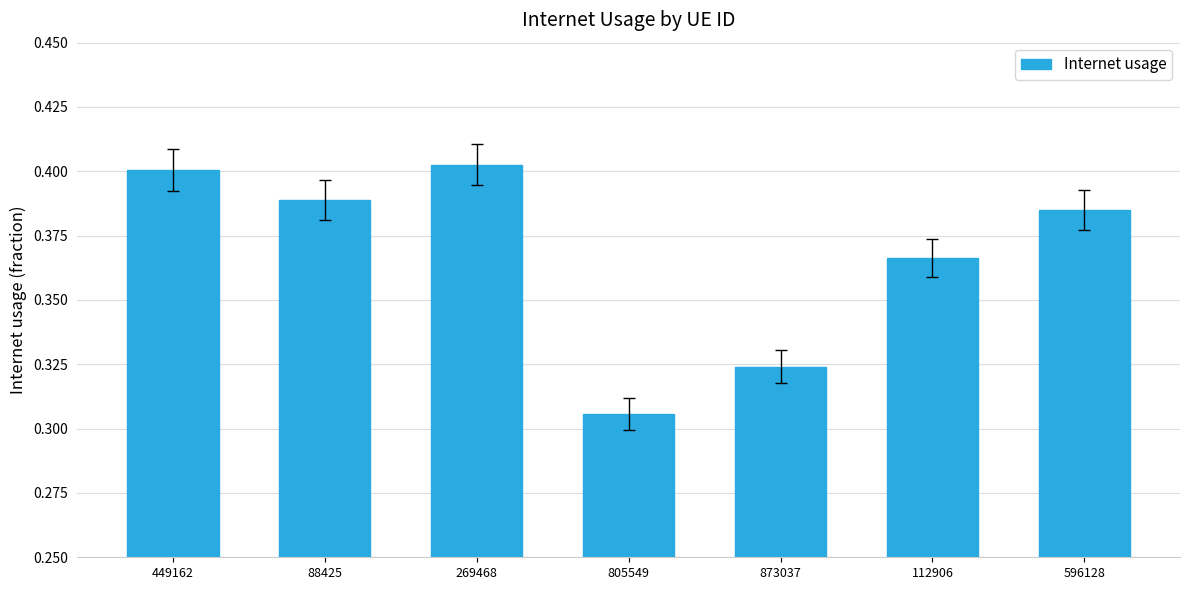

Between 112906 and 269468, which is larger?

269468